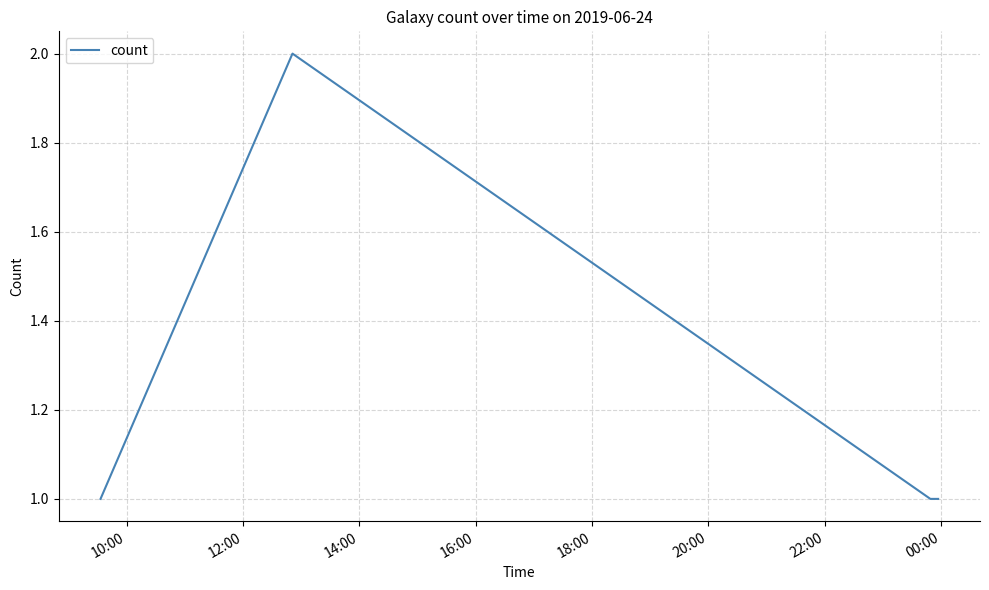

What is the sum of all values?

5